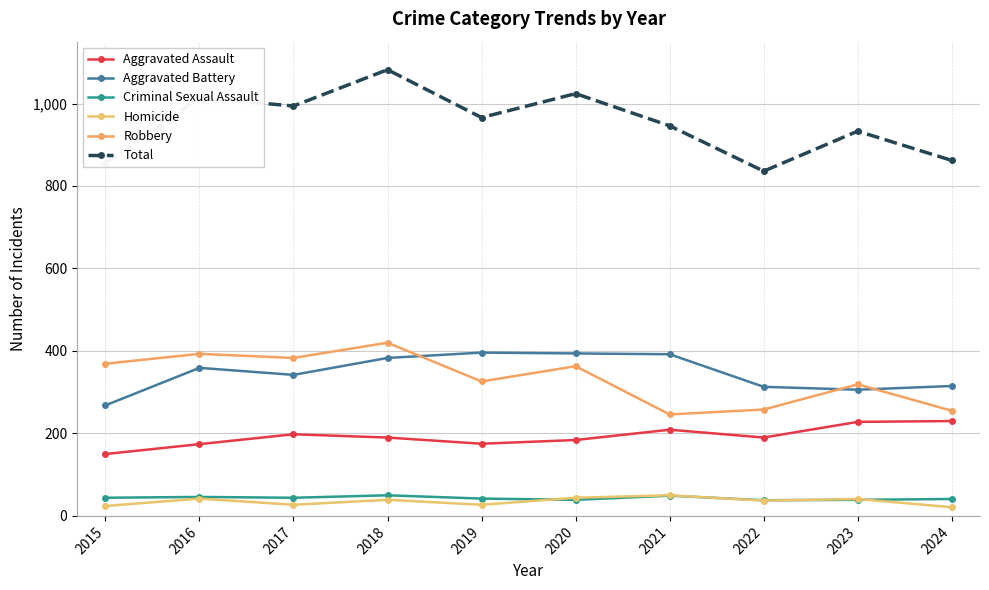

Which series has the largest range (max minus min)?

Total